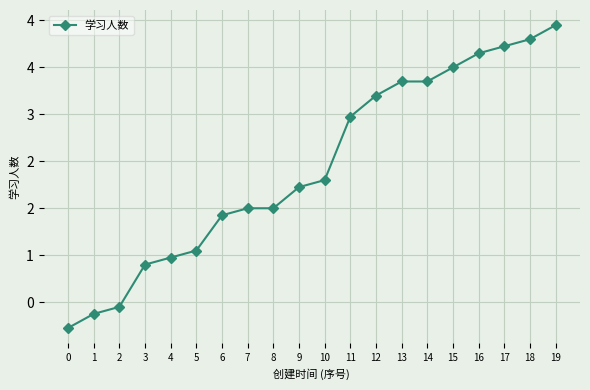

List the labels in order of value, smallest first.

0, 1, 2, 3, 4, 5, 6, 7, 8, 9, 10, 11, 12, 13, 14, 15, 16, 17, 18, 19